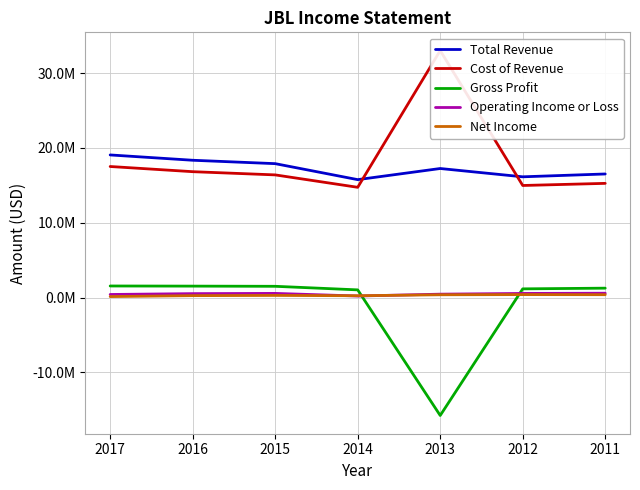

True or false: Cost of Revenue and Operating Income or Loss intersect in this chart.

False